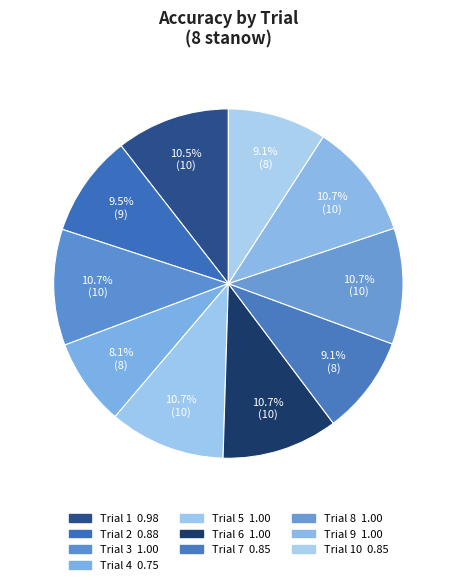

How many segments does this pie chart have?

10